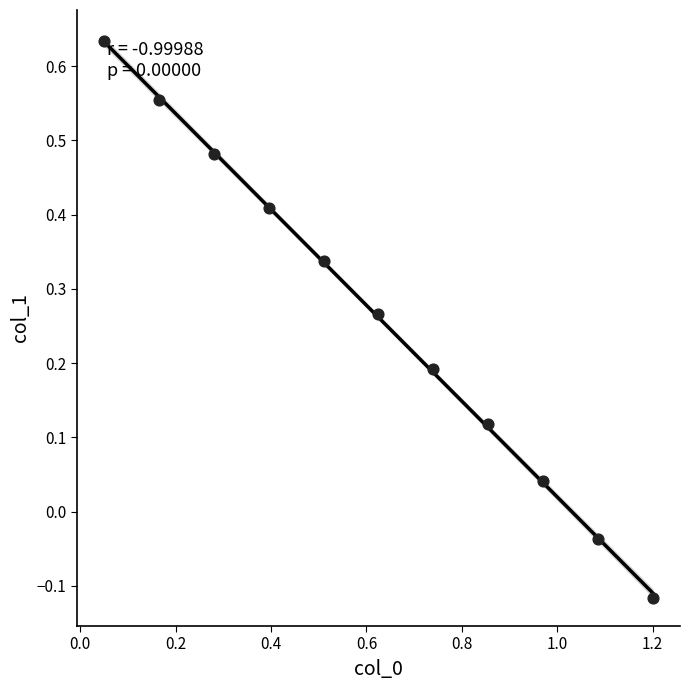

What is the range of Y values (max minus min)?

0.7